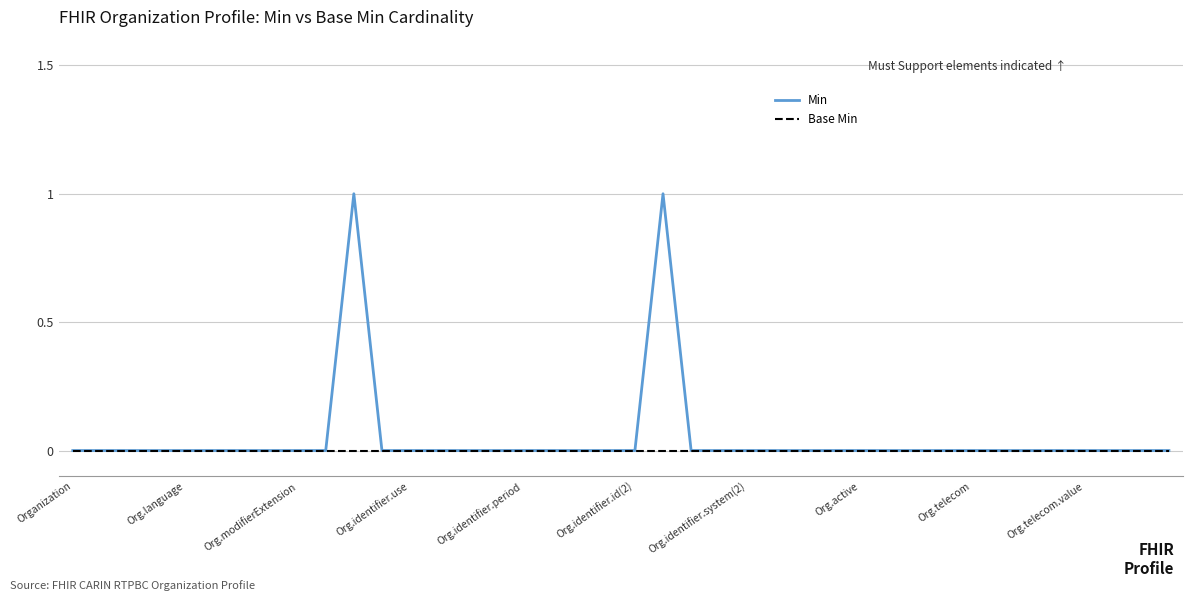

Rank the series by their maximum value, from lowest to highest.

Base Min, Min